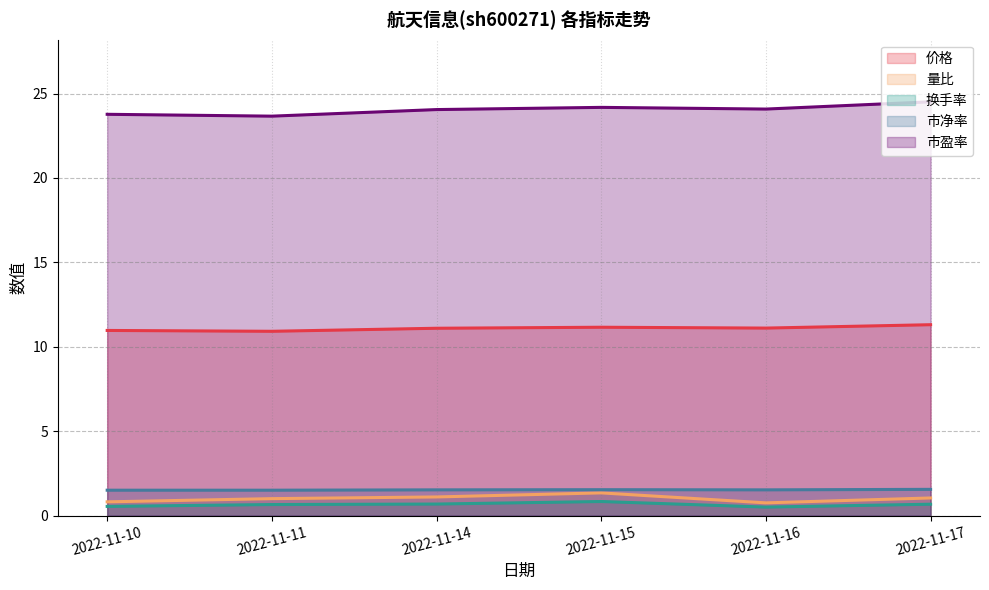

What is the difference between the second highest and second lowest values in the 市盈率 series?

0.4